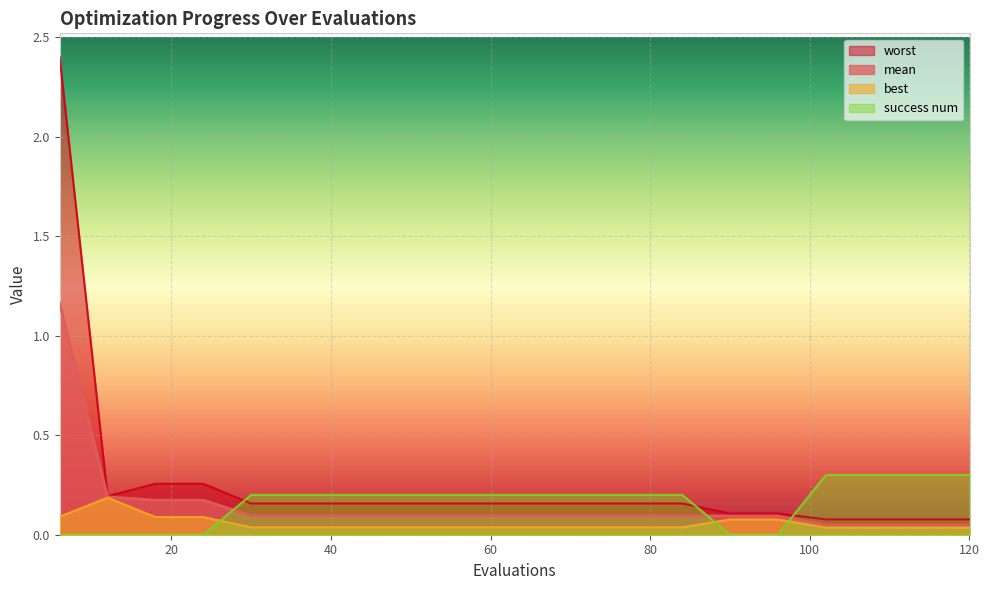

What are all the series names shown in the legend?

worst, mean, best, success num